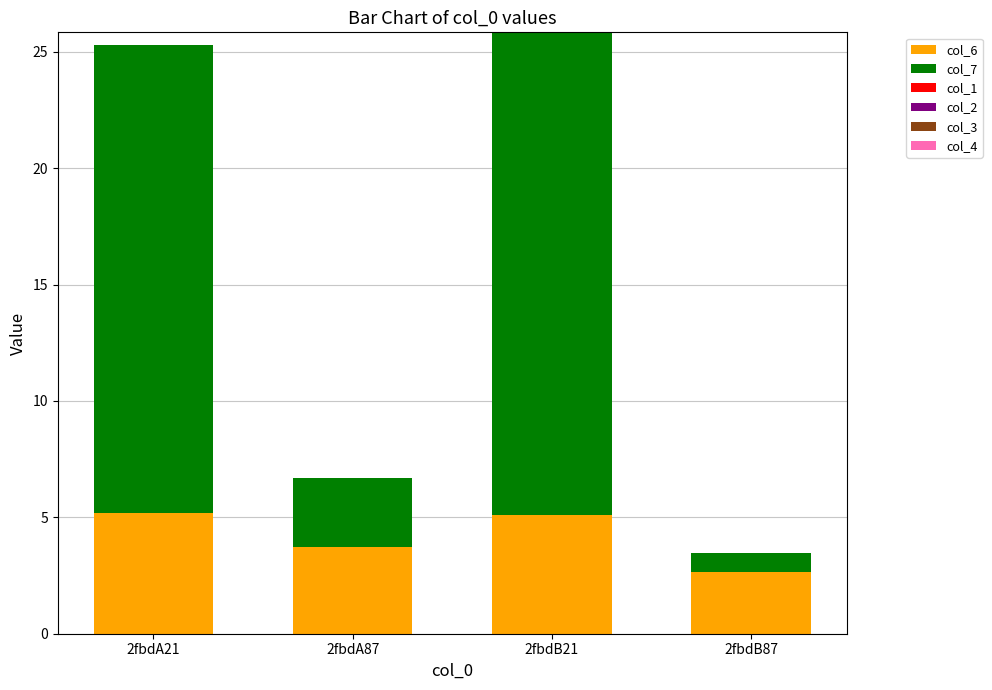

Which category has the lowest value in the col_6 series?

2fbdB87